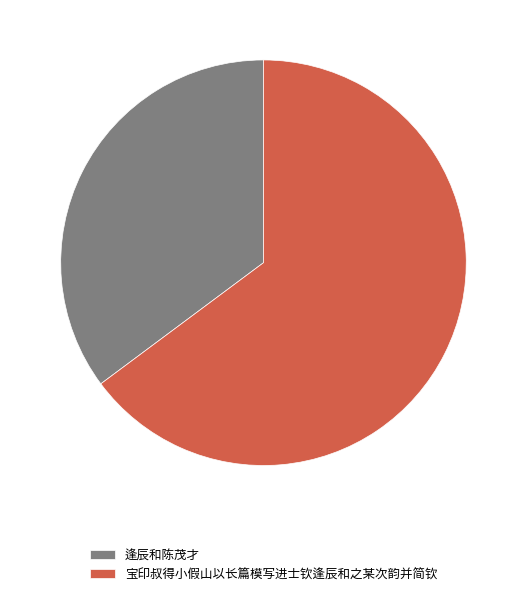

The 宝印叔得小假山以长篇模写进士钦逢辰和之某次韵并简钦 slice represents 65% of the pie. True or false?

True